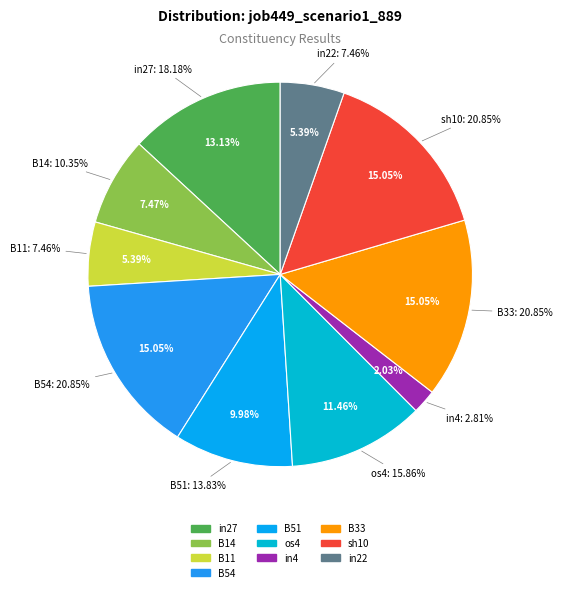

How many segments does this pie chart have?

10